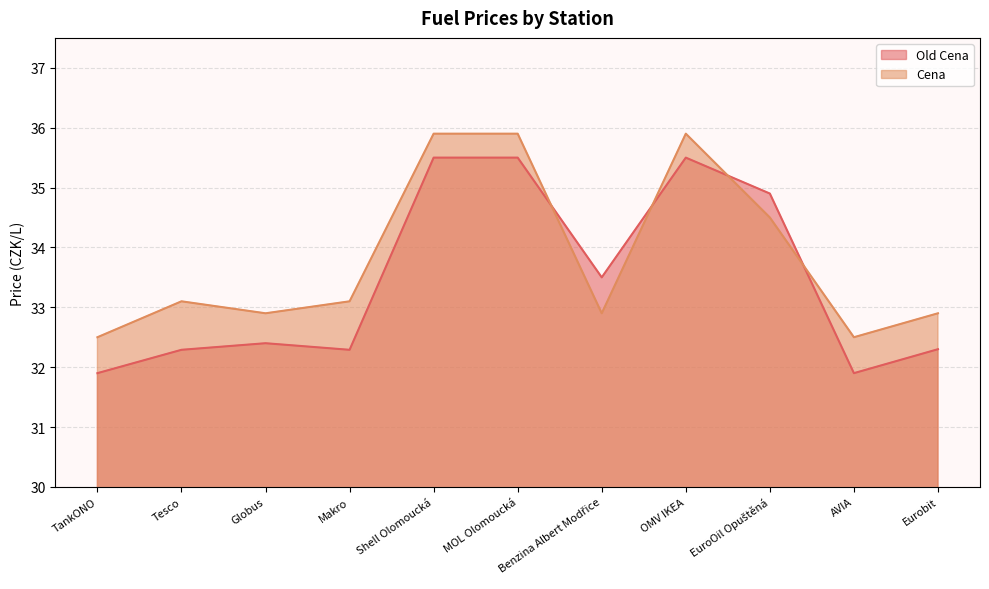

What is the maximum value for Cena?

35.9